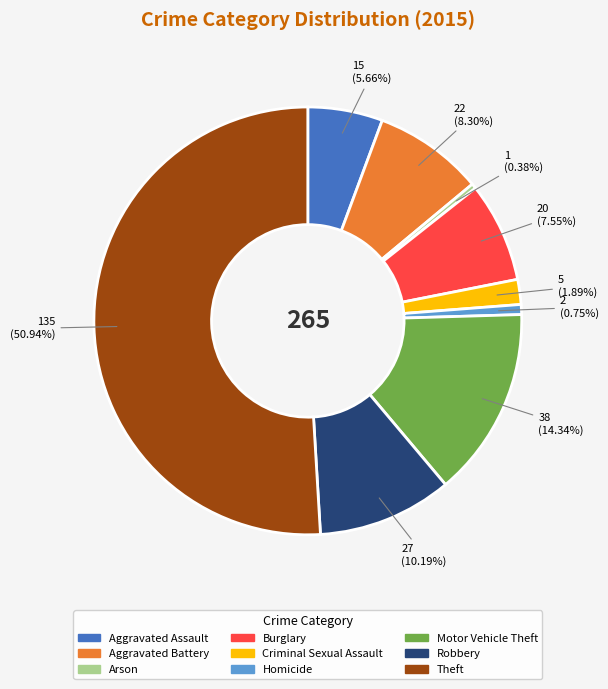

To the nearest percent, what is the combined percentage of Burglary and Robbery?

18%